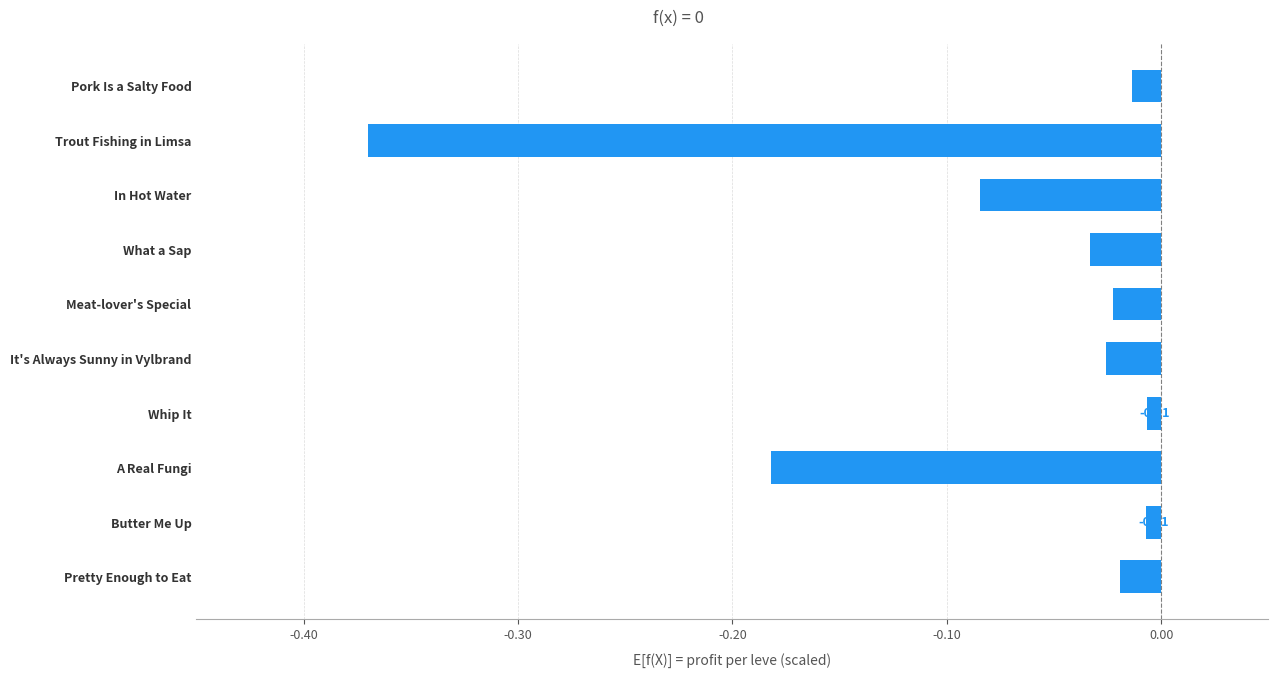

Between A Real Fungi and In Hot Water, which is larger?

In Hot Water